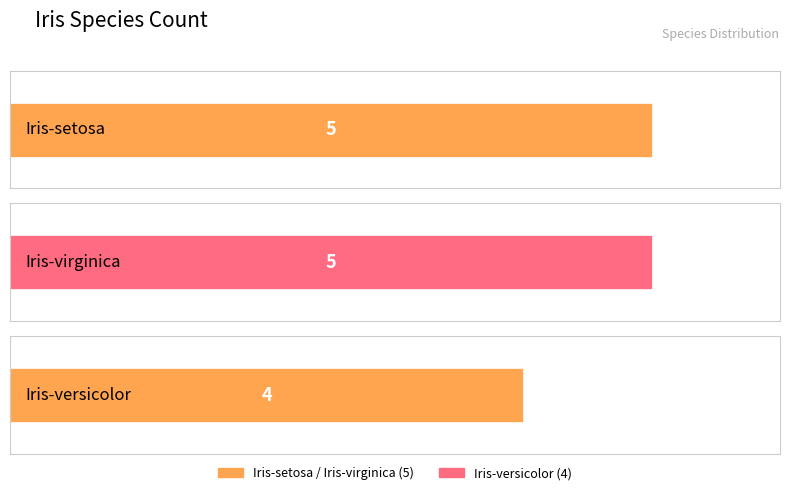

Which category has the highest value across all series?

Iris-setosa